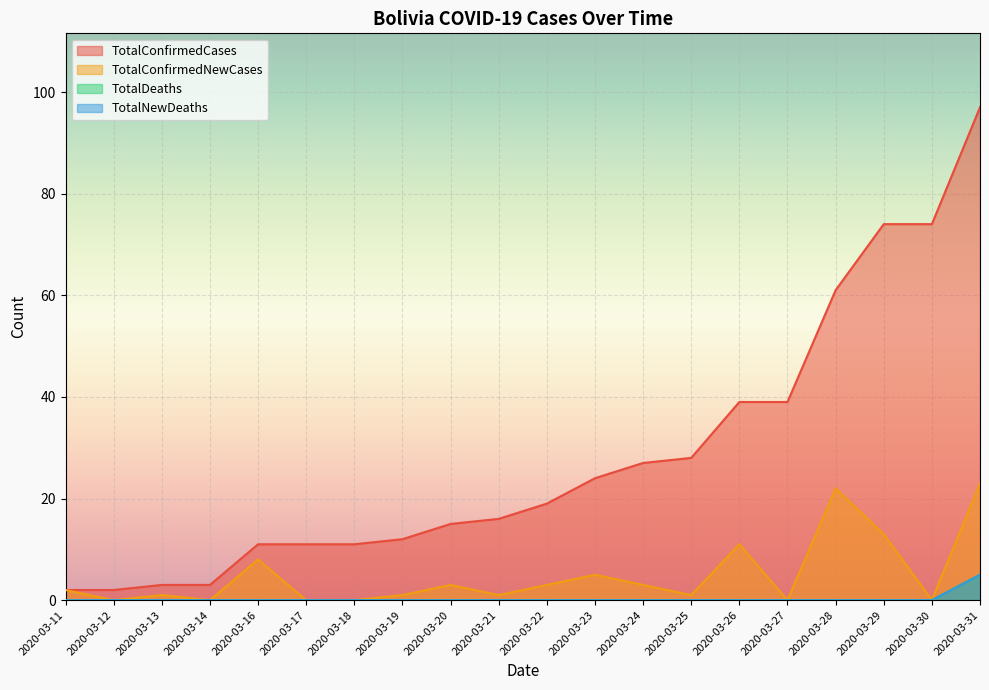

At which label is TotalConfirmedNewCases closest to 11?

2020-03-26